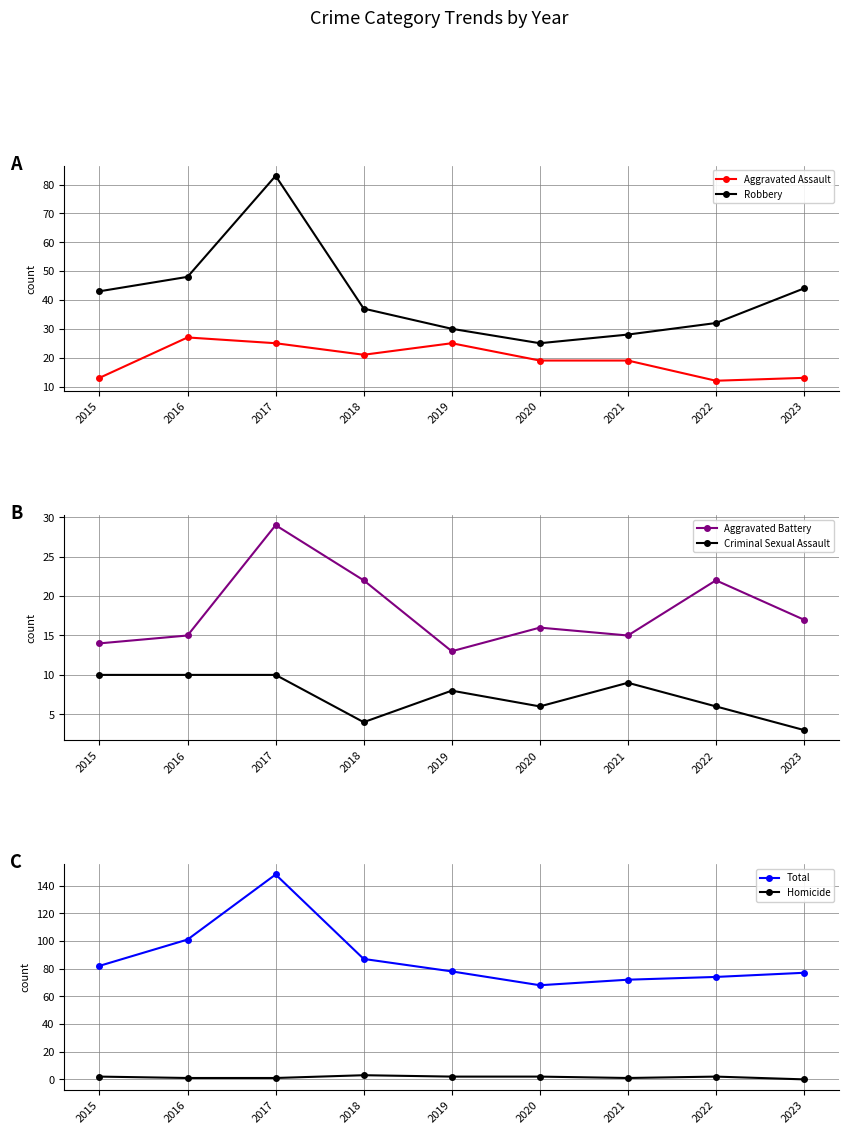

True or false: Total and Aggravated Battery cross at least once.

False